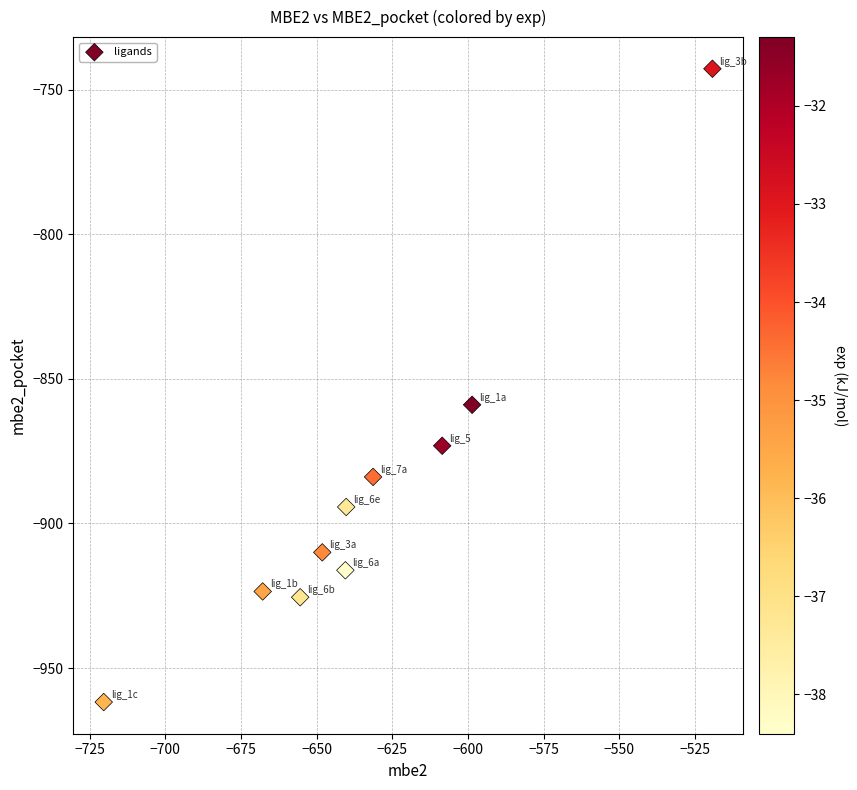

What is the average Y value?

-889.0